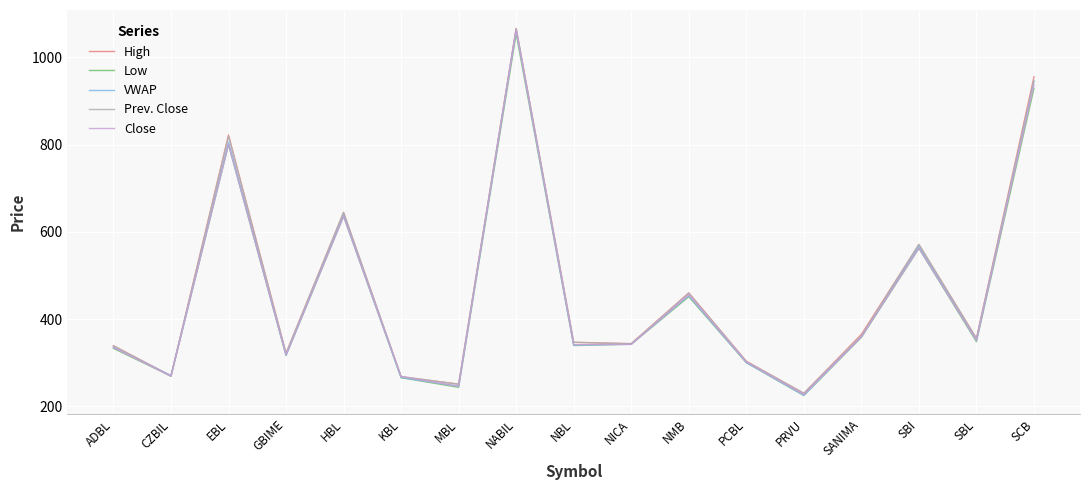

Where is VWAP nearest to the value 644?

HBL